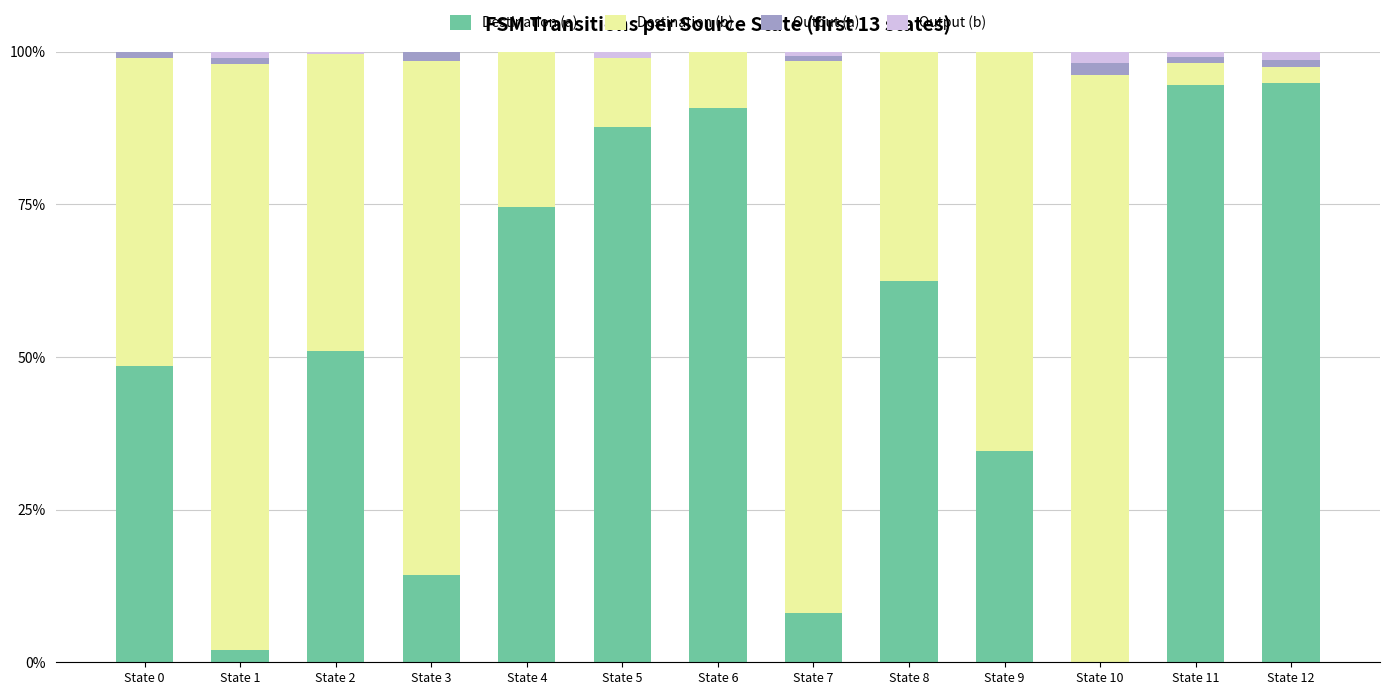

The value of Destination (a) at State 8 is 62.4. True or false?

True